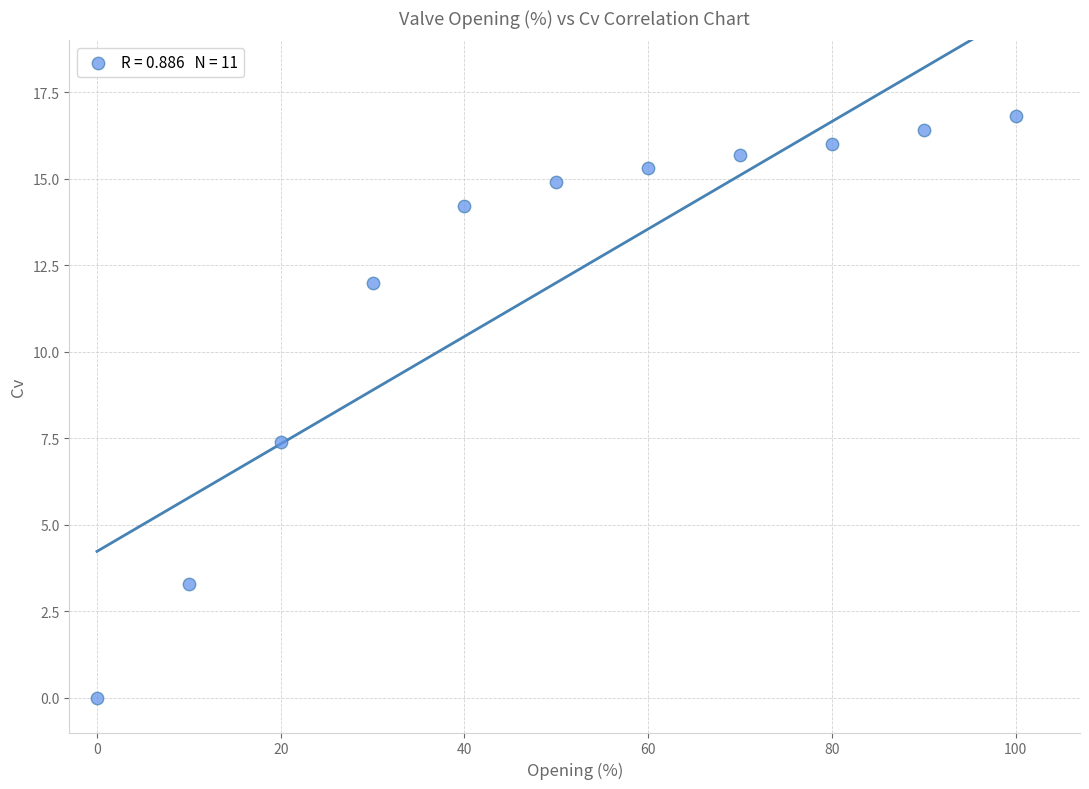

What is the average Y value?

12.0